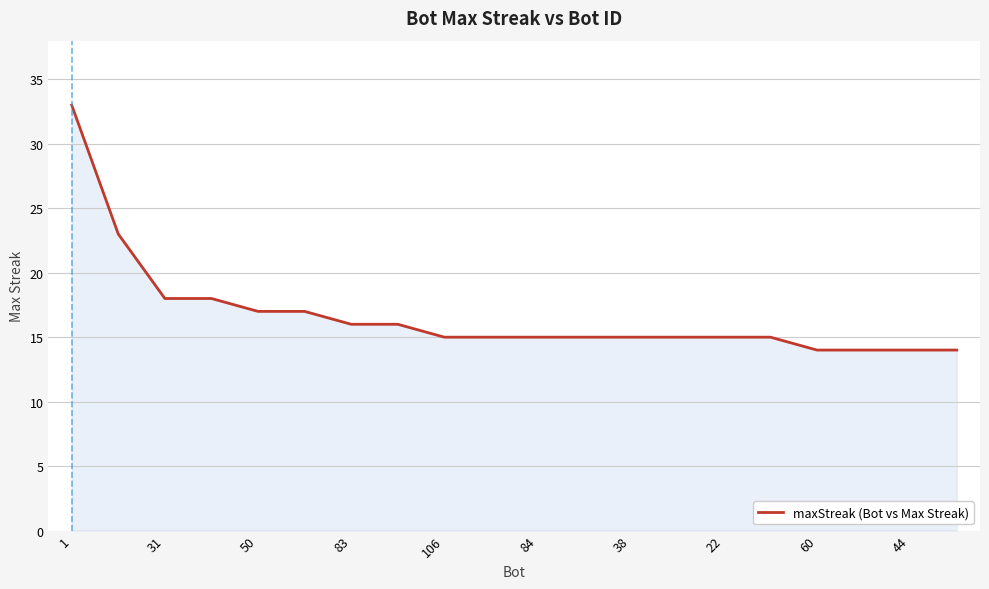

What is the difference between the maximum and minimum values?

19